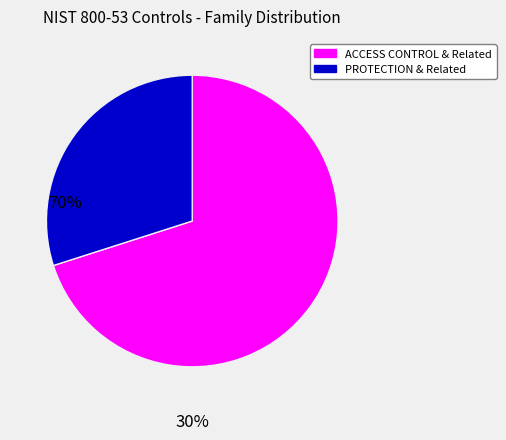

Does any single category account for the majority?

Yes